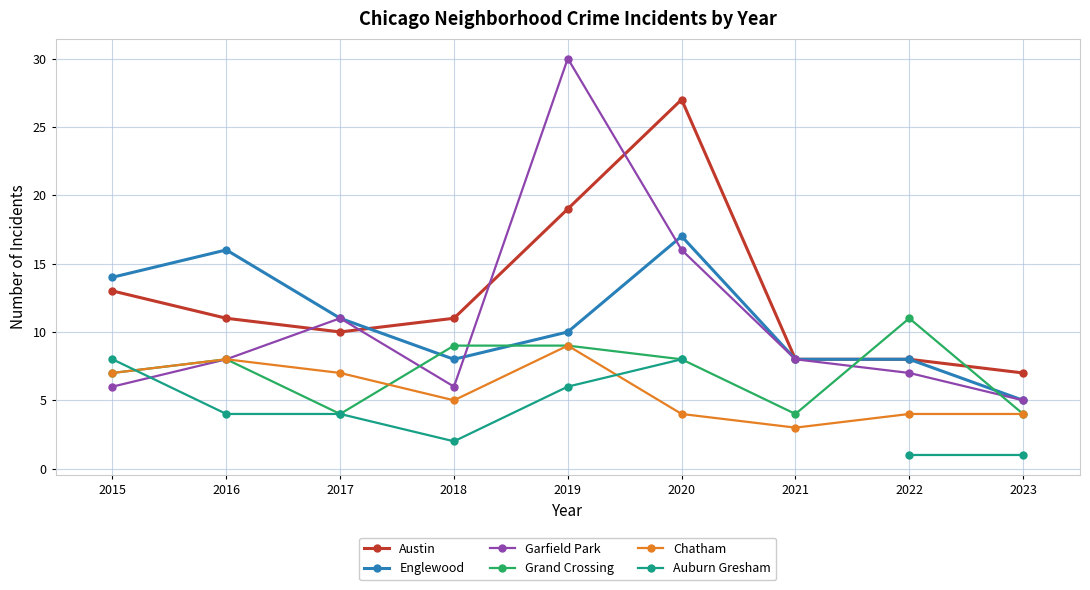

Is it true that Garfield Park equals 2.9 at 2015?

False